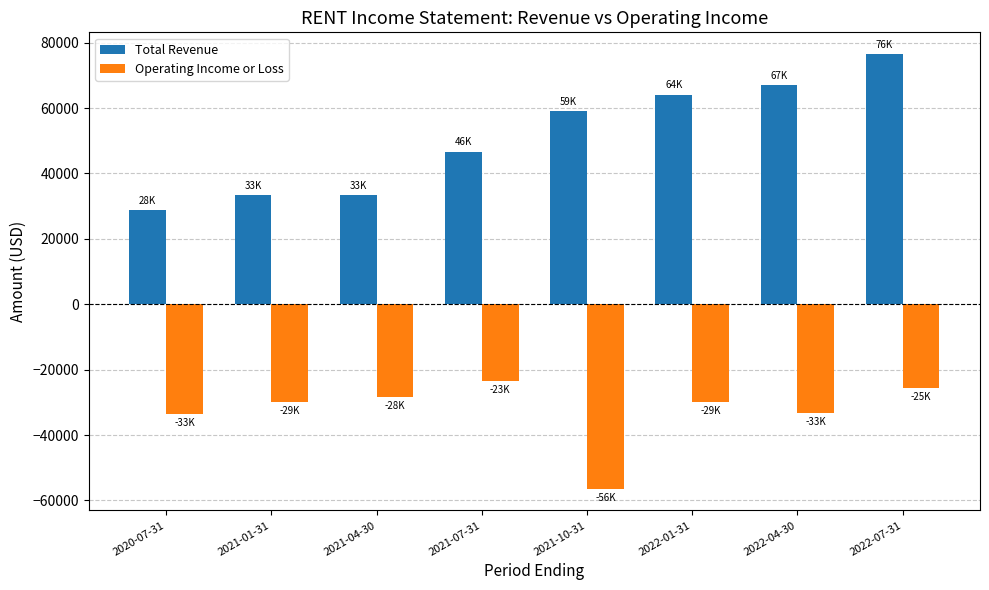

Rank the series at 2020-07-31 from highest to lowest value.

Total Revenue, Operating Income or Loss